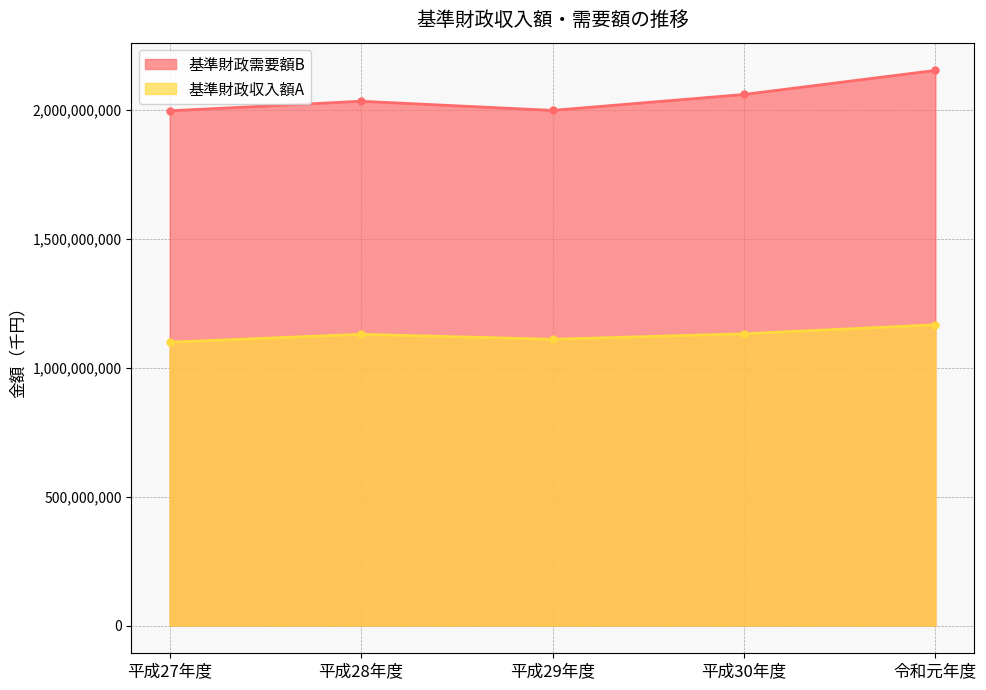

In 基準財政収入額A (line), how many points are lower than both neighbors (excluding endpoints)?

1